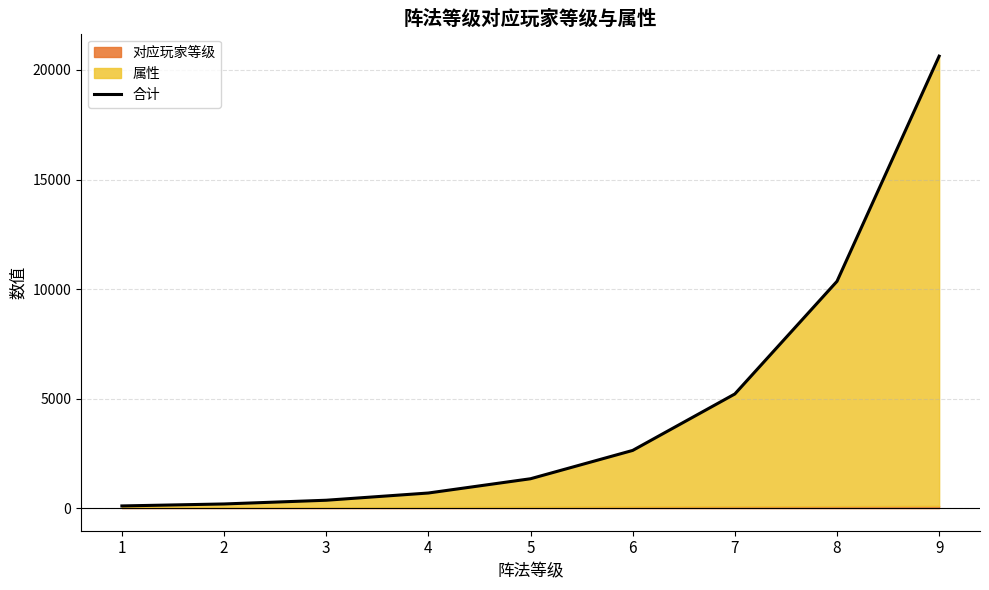

What is the value of the 5th point from the left?

1341.0